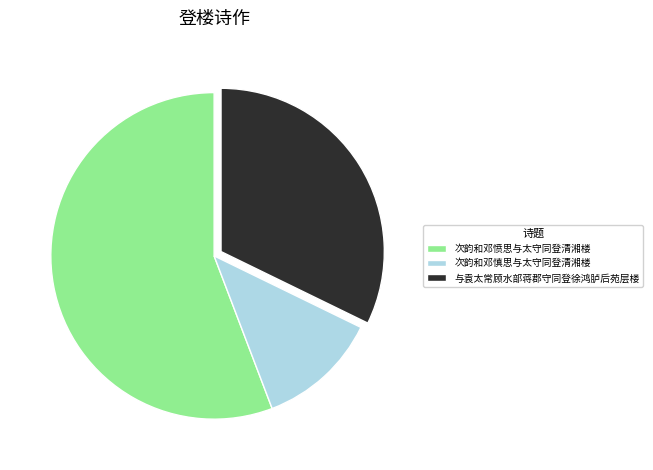

Does 次韵和邓愤思与太守同登清湘楼 represent more than half of the total?

Yes